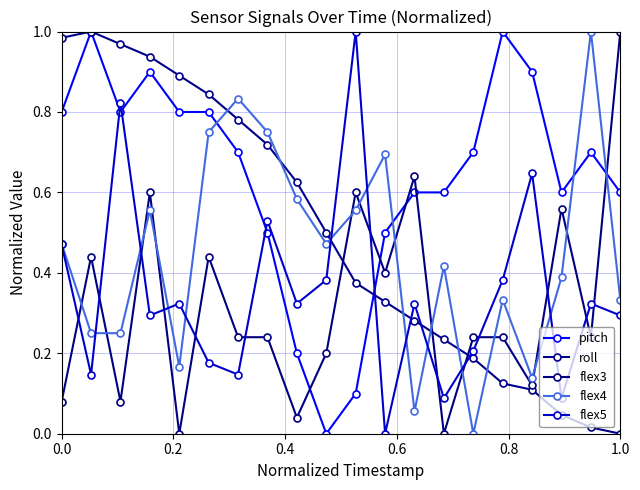

True or false: pitch and flex4 cross at least once.

True